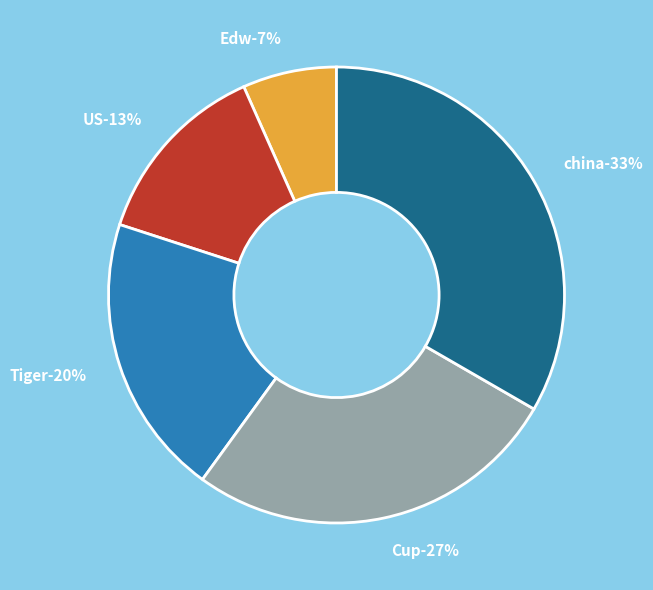

Does china represent more than half of the total?

No